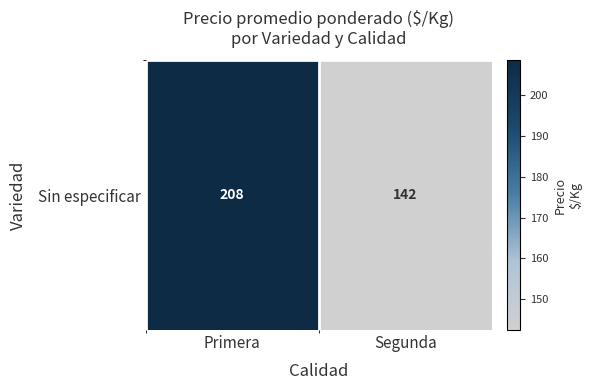

Approximately how many times larger is the value at Primera compared to Segunda?

1.5